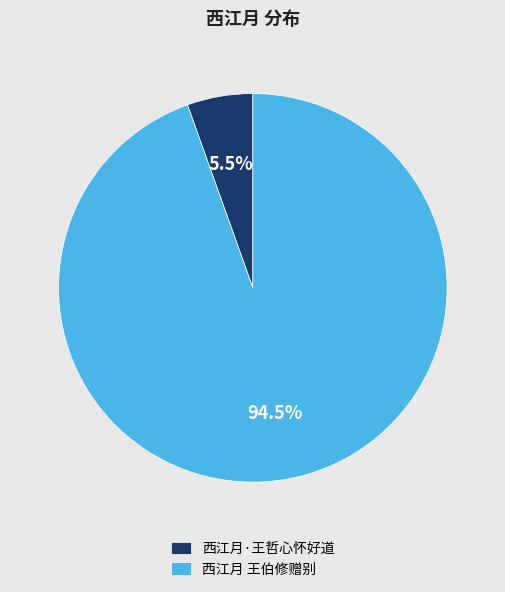

Is there a majority slice in this chart?

Yes